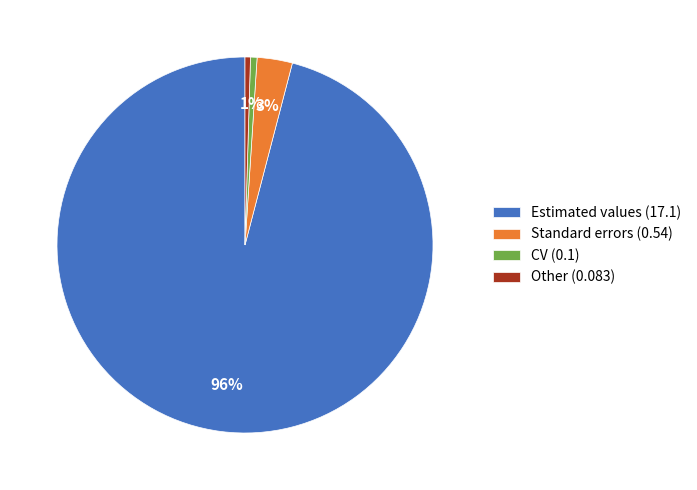

Which slice is the largest?

Estimated values